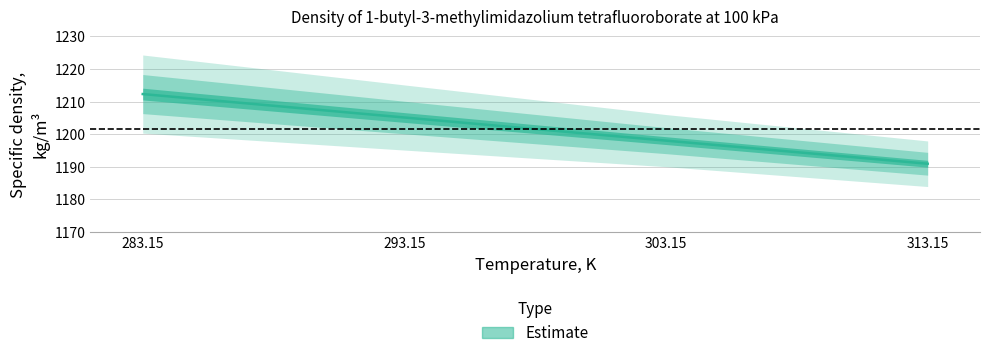

Does the chart display data point markers on the line(s)?

No